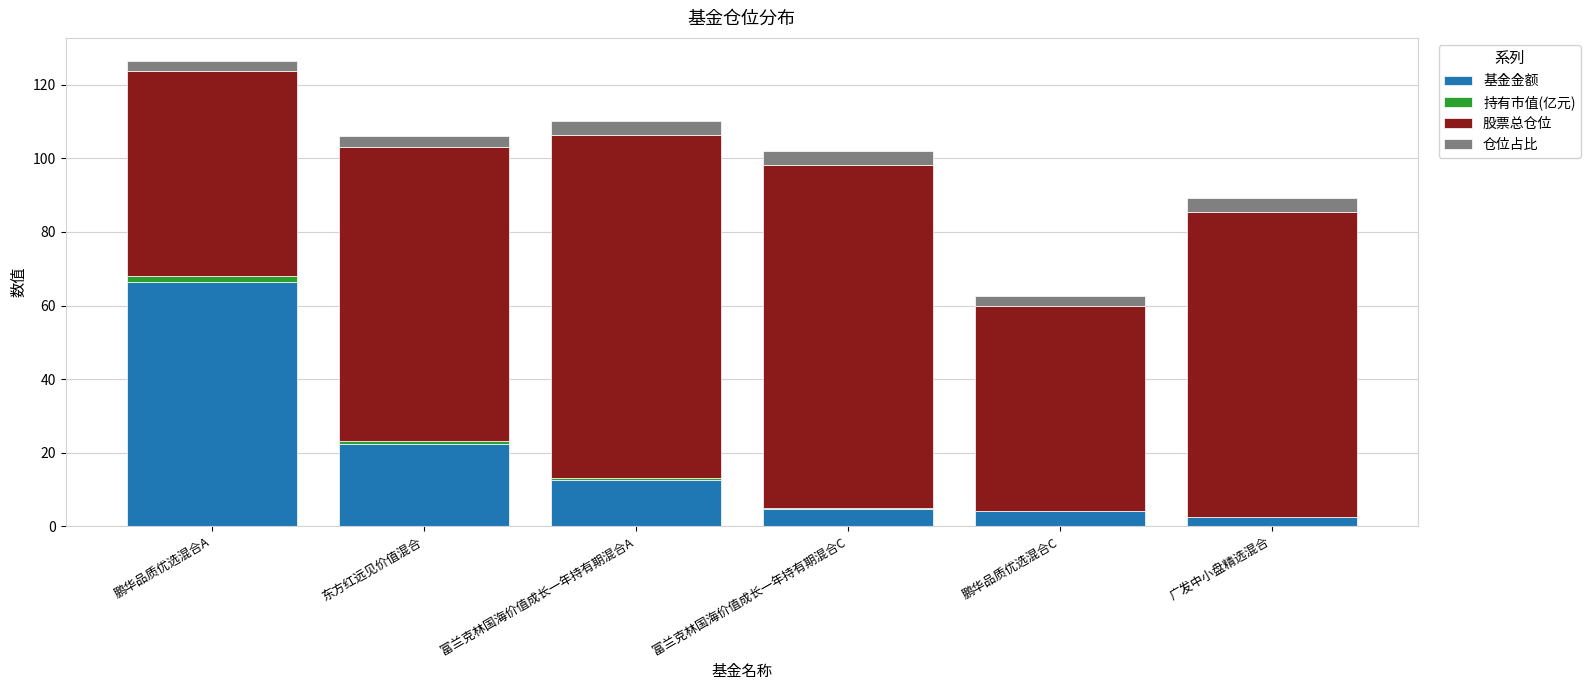

What is the total value across all series at 广发中小盘精选混合?

89.2